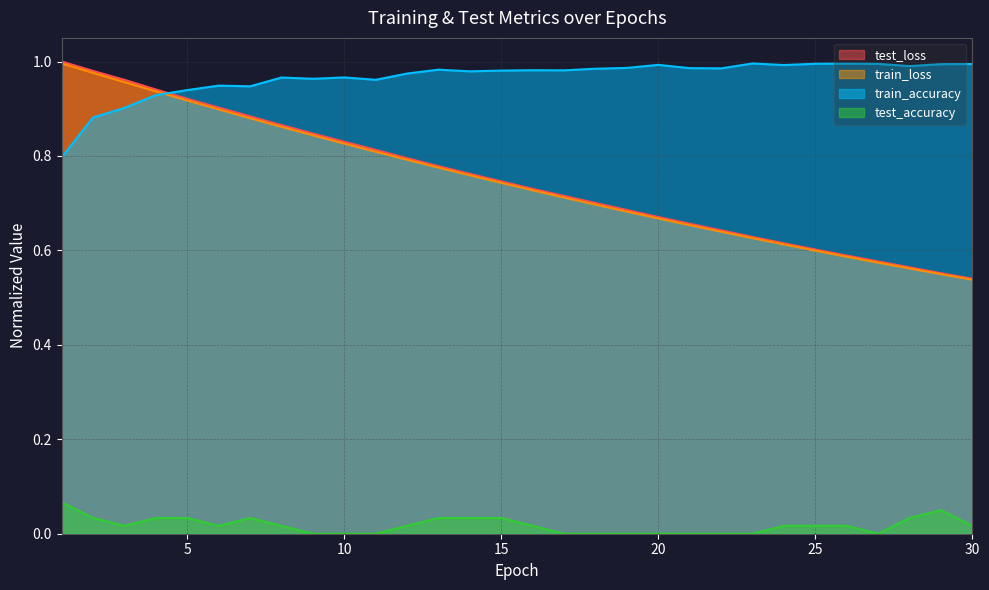

What is the sum of all test_accuracy values?

0.5